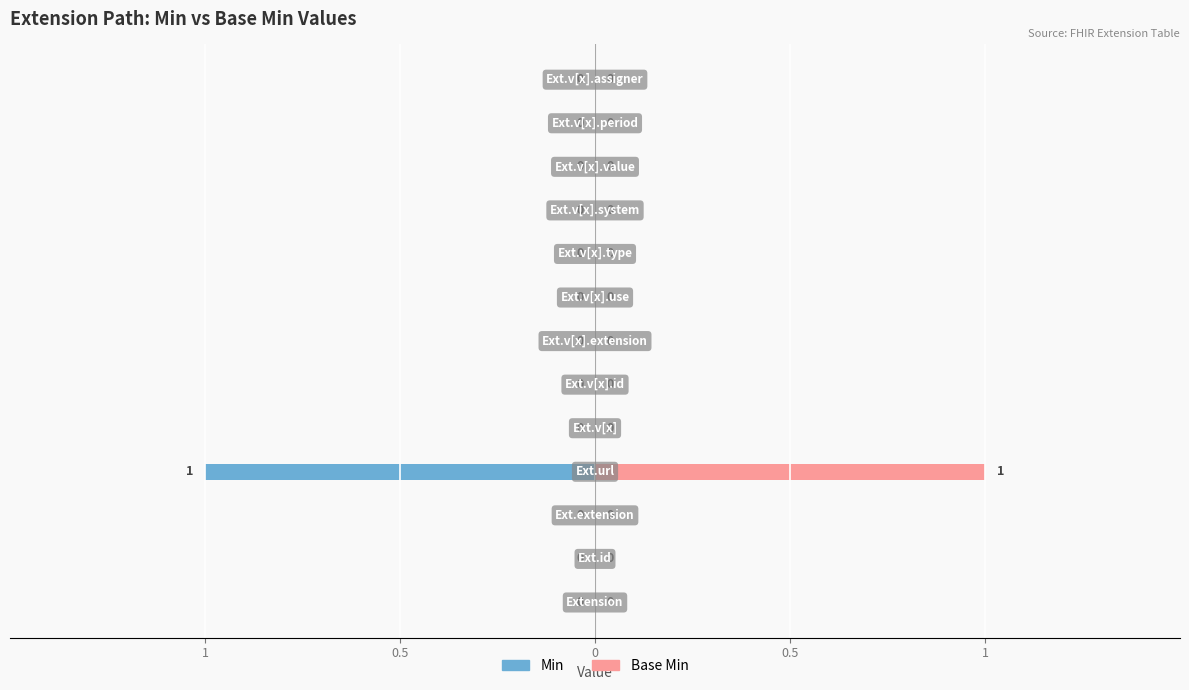

What are all the series names shown in the legend?

Min, Base Min